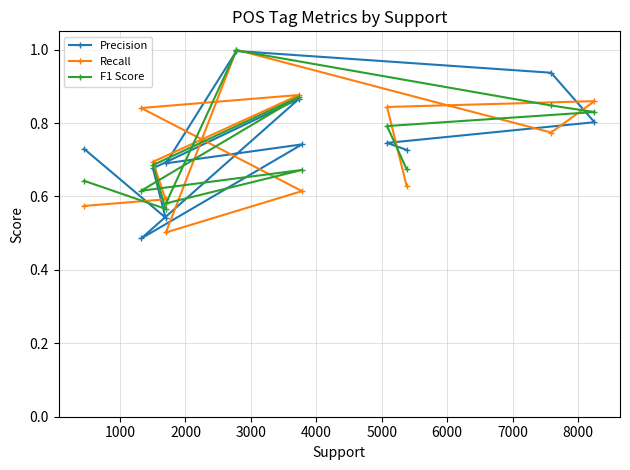

What is the minimum value shown in the chart?

0.5